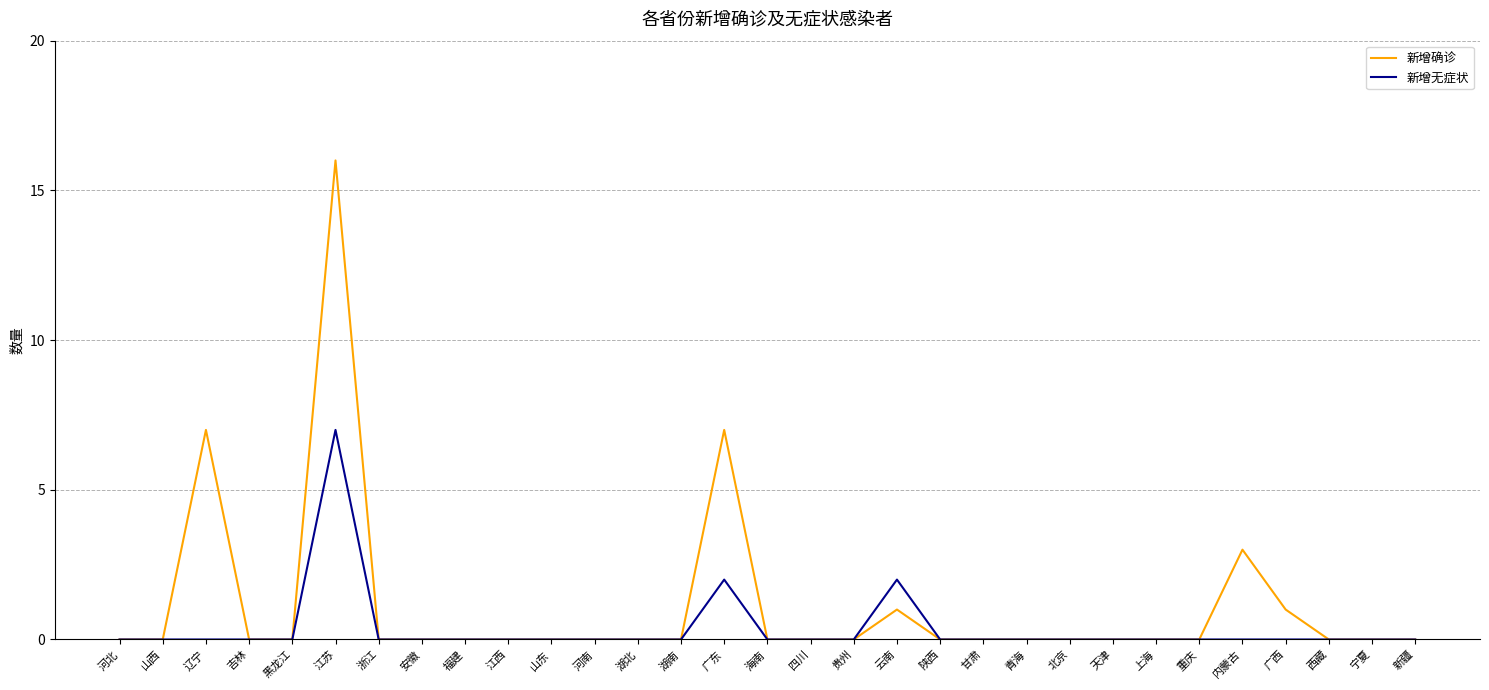

Reading left to right, transcribe all the data shown in this chart.

新增确诊: 河北=0	山西=0	辽宁=7	吉林=0	黑龙江=0	江苏=16	浙江=0	安徽=0	福建=0	江西=0	山东=0	河南=0	湖北=0	湖南=0	广东=7	海南=0	四川=0	贵州=0	云南=1	陕西=0	甘肃=0	青海=0	北京=0	天津=0	上海=0	重庆=0	内蒙古=3	广西=1	西藏=0	宁夏=0	新疆=0
新增无症状: 河北=0	山西=0	辽宁=0	吉林=0	黑龙江=0	江苏=7	浙江=0	安徽=0	福建=0	江西=0	山东=0	河南=0	湖北=0	湖南=0	广东=2	海南=0	四川=0	贵州=0	云南=2	陕西=0	甘肃=0	青海=0	北京=0	天津=0	上海=0	重庆=0	内蒙古=0	广西=0	西藏=0	宁夏=0	新疆=0